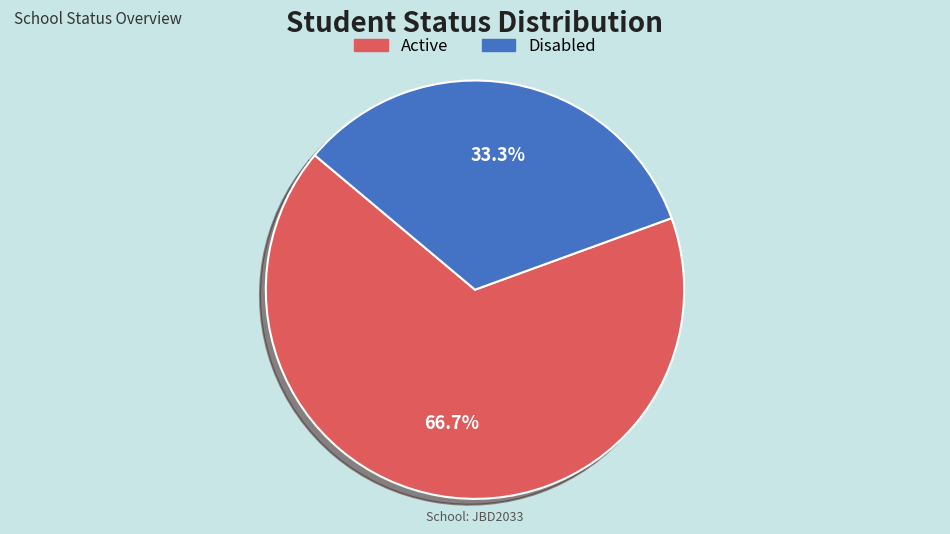

Approximately how many times larger is the value at Active compared to Disabled?

2.0